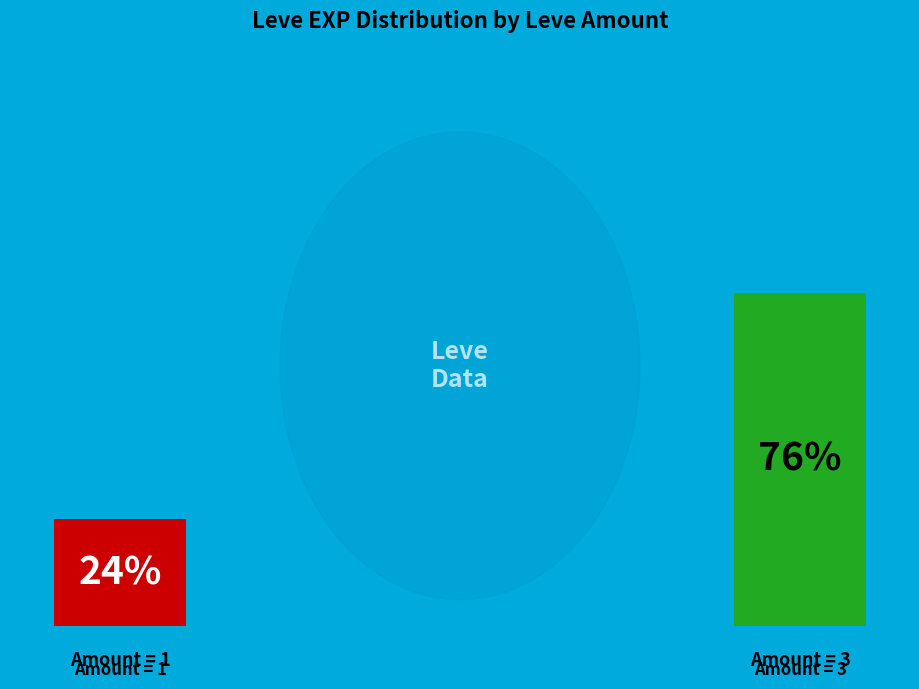

Is 8 the majority of the pie?

No